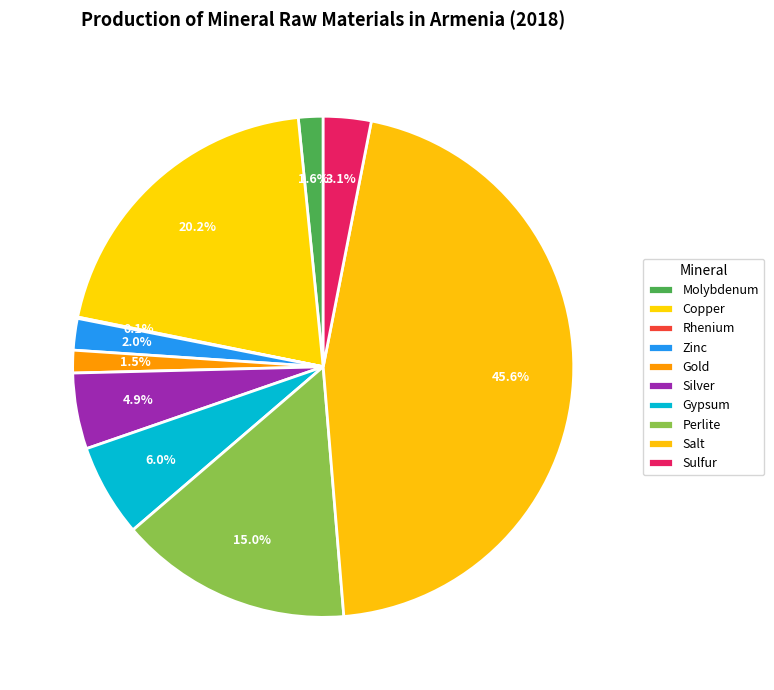

Is the sum of Gold and Silver greater than half?

No